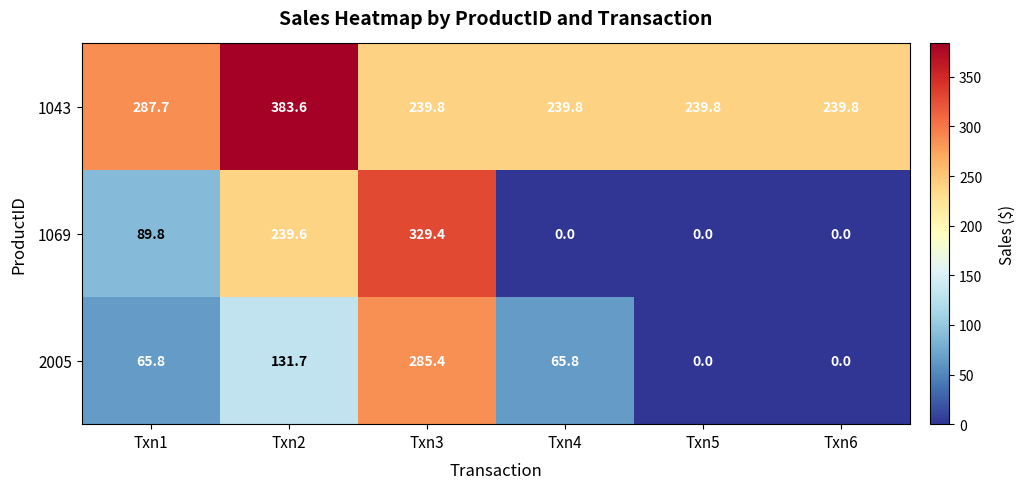

Where is 1043 nearest to the value 311?

Txn1